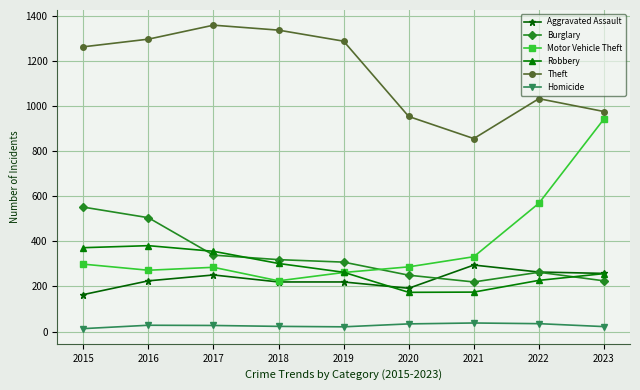

Count the number of data series in this chart.

6